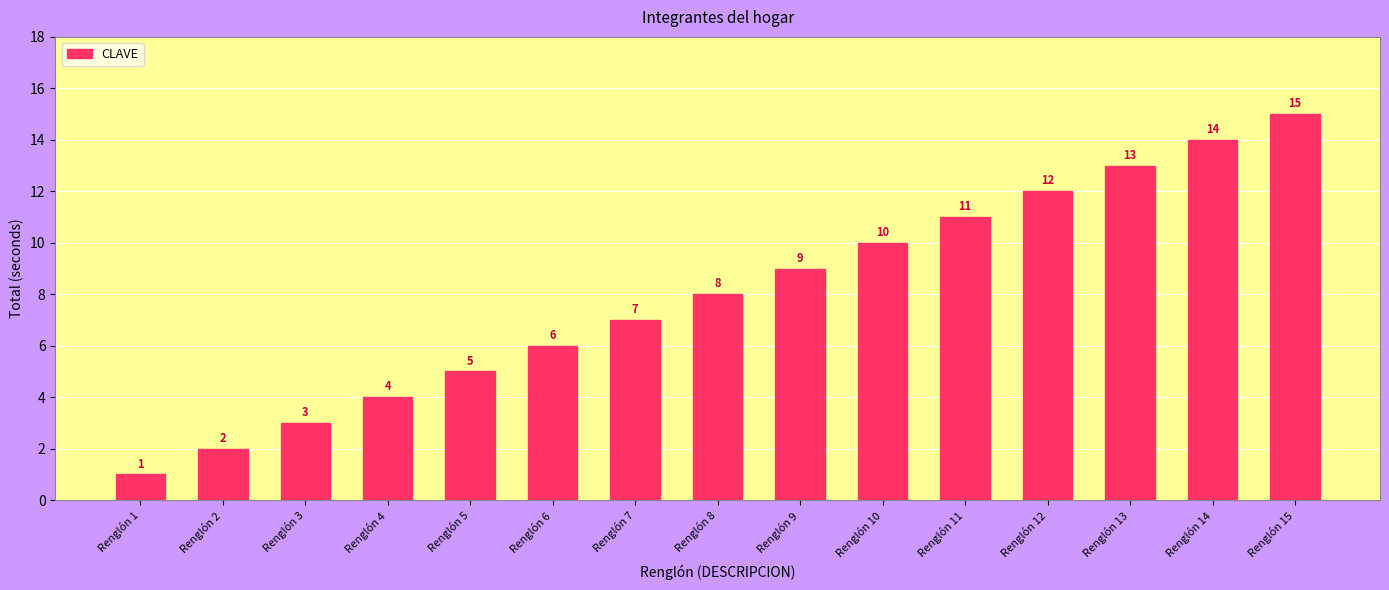

Count the number of data series in this chart.

1